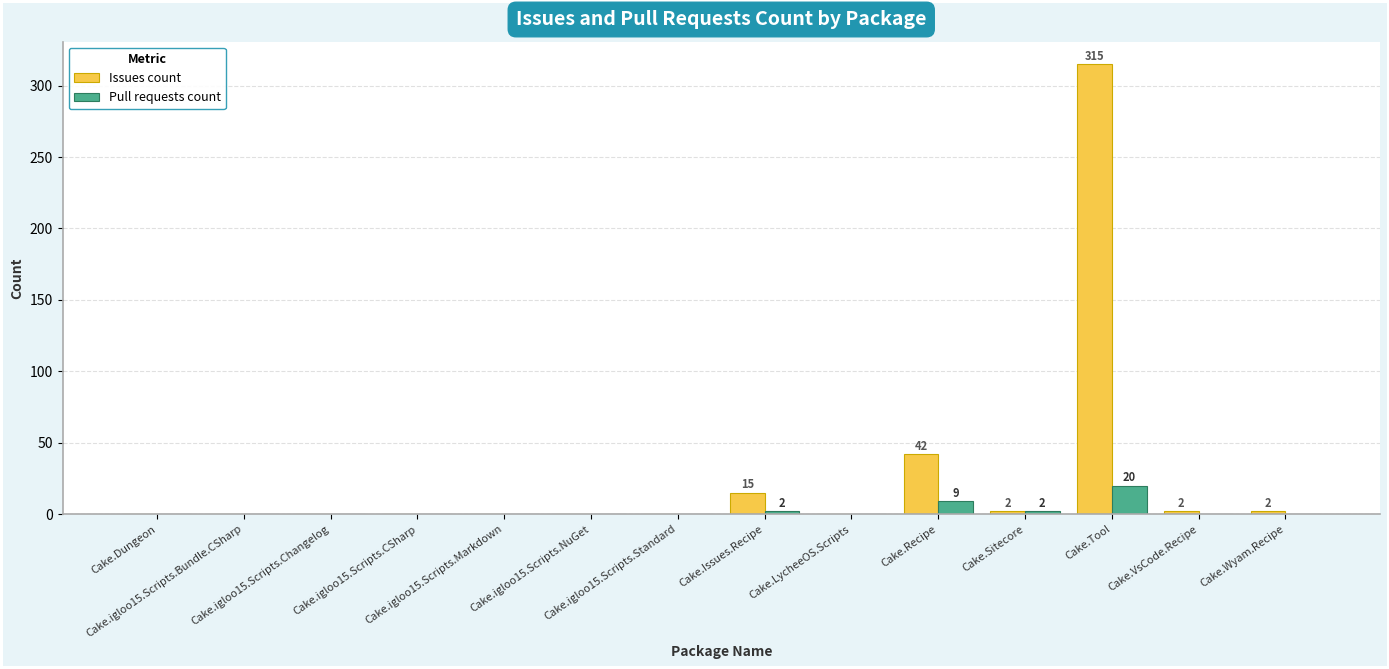

What is the sum of all Issues count values?

378